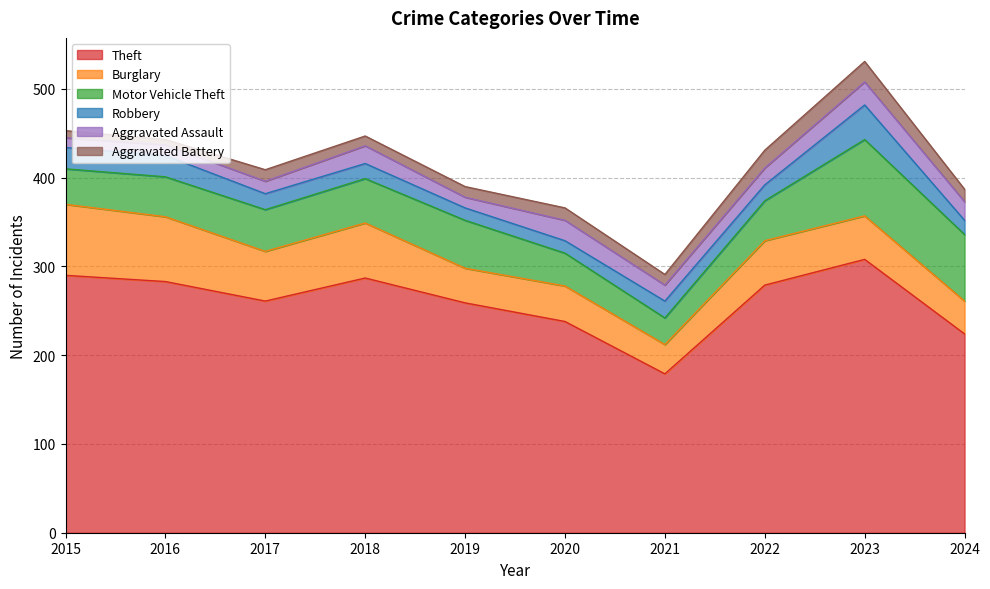

The Aggravated Assault series shows 19 at 2022. True or false?

True